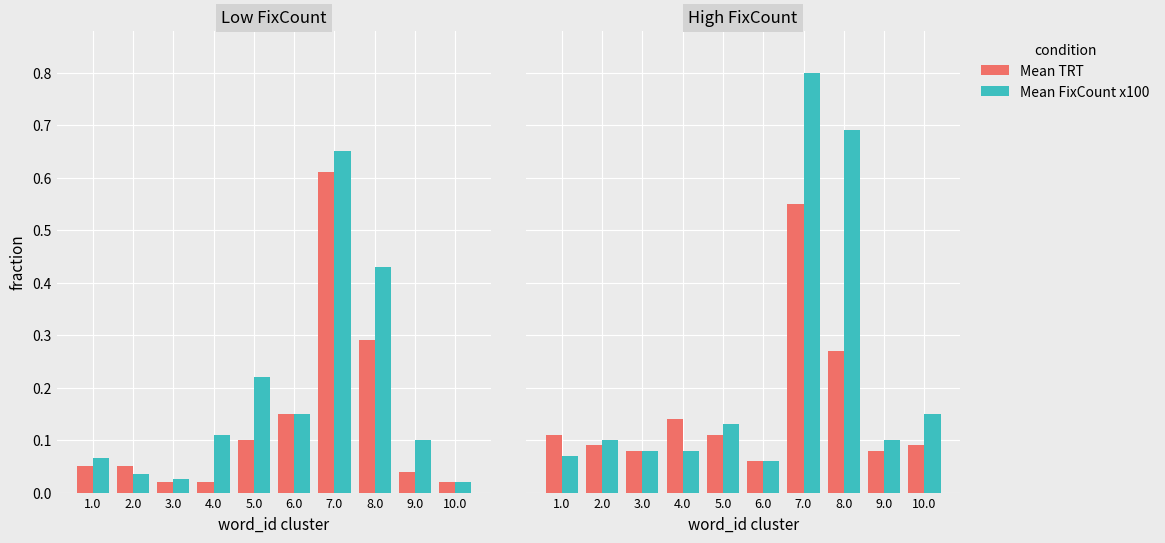

What is the sum of the Mean FixCount x100 values at 3.0 and 10.0?

0.2